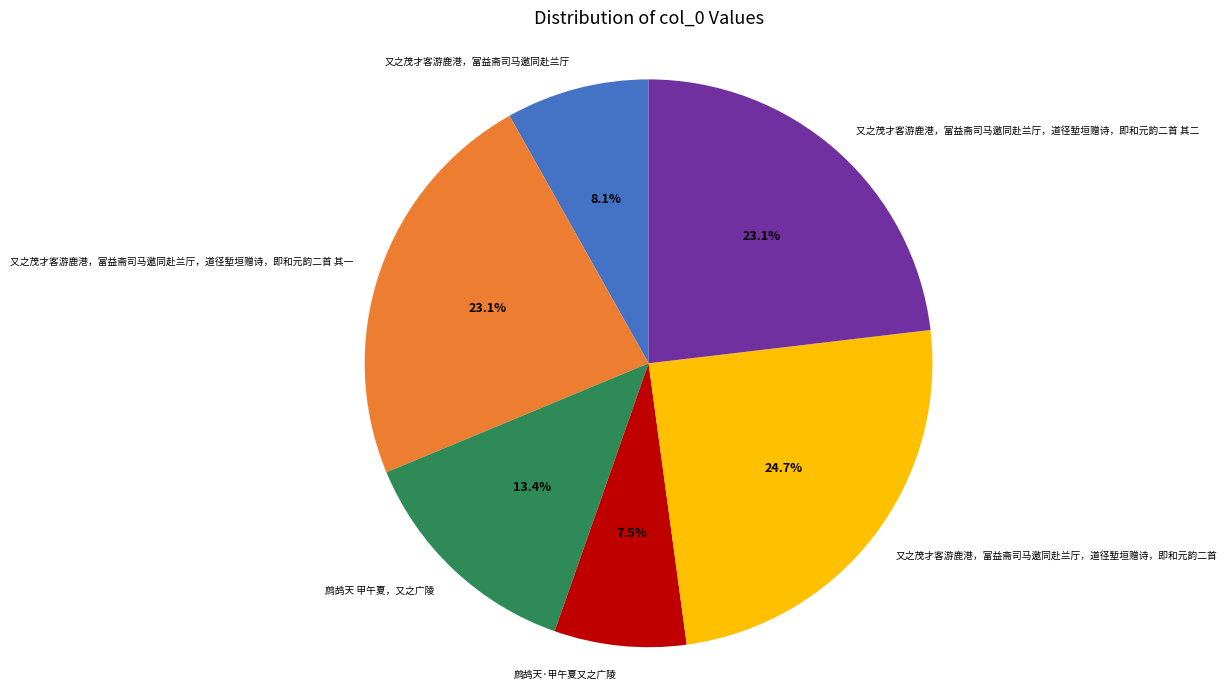

True or false: 又之茂才客游鹿港，富益斋司马邀同赴兰厅，道径堑垣赠诗，即和元韵二首 其一 accounts for 18% of the total.

False